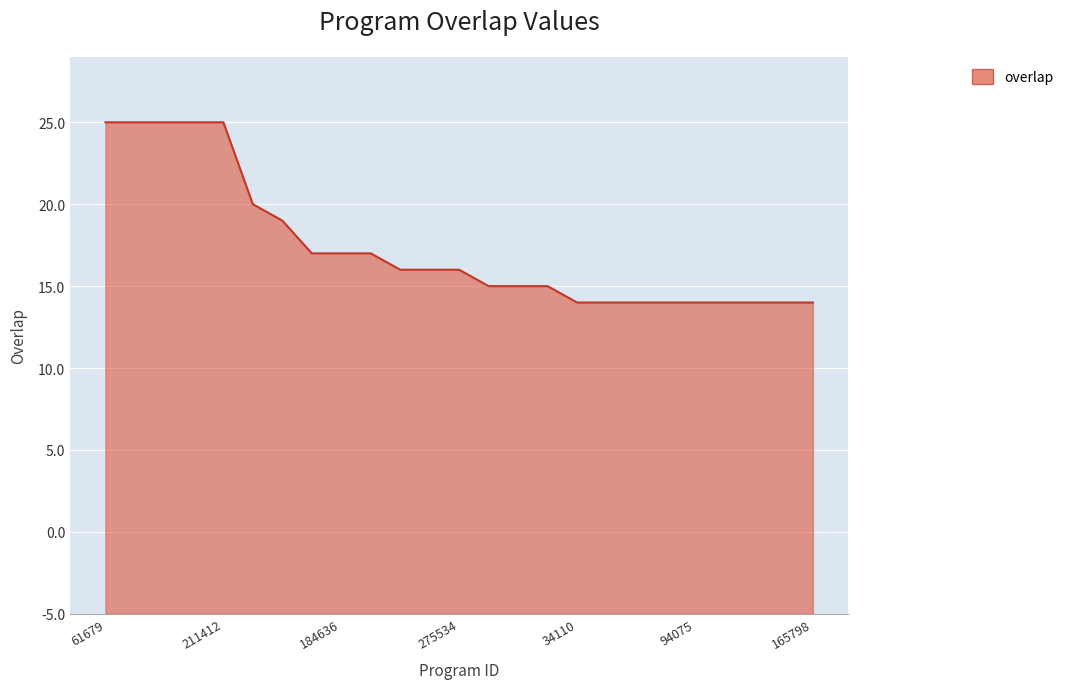

List the labels in order of value, largest first.

61679, 106648, 157889, 163827, 211412, 208375, 276026, 184536, 184636, 290744, 61532, 102890, 275534, 96129, 248469, 290325, 34110, 85479, 85482, 87060, 94075, 106318, 115535, 139328, 165798